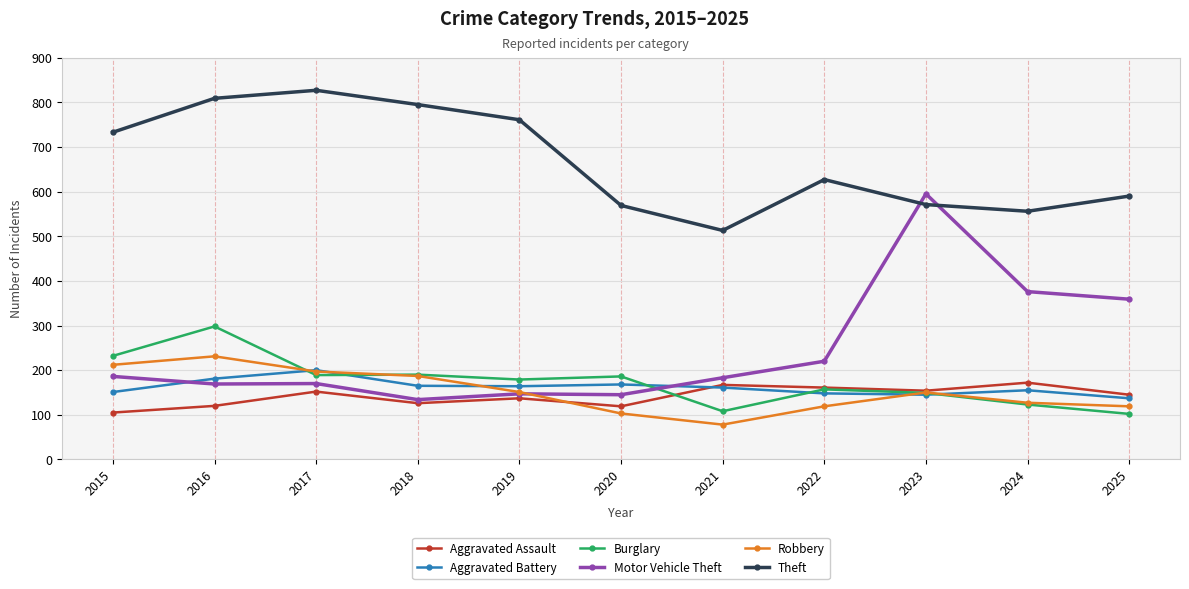

What is the approximate value of Motor Vehicle Theft at 2017, to the nearest 5?

170